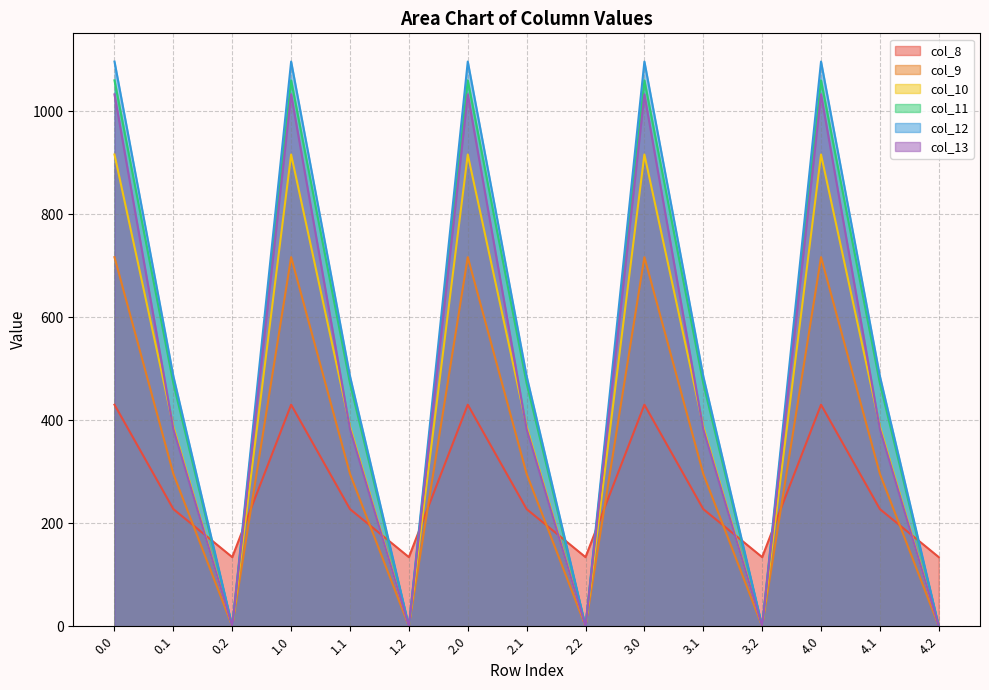

True or false: col_13 has more than 1 points higher than both neighbors.

True